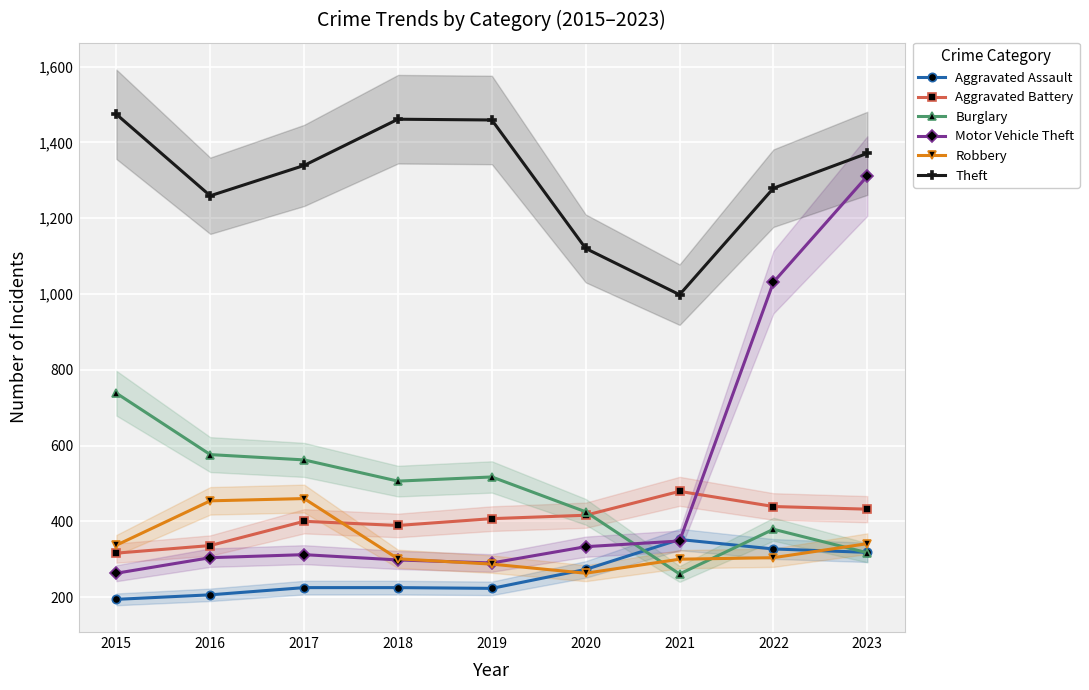

How many values in the Robbery series are below 304?

4